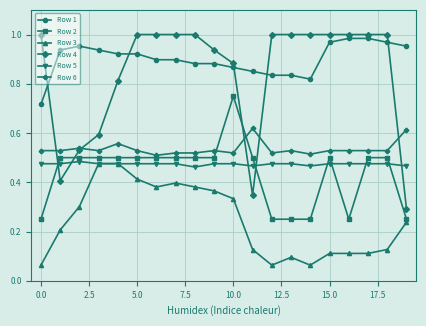

Count the Row 3 values in the range 0 to 1.

20